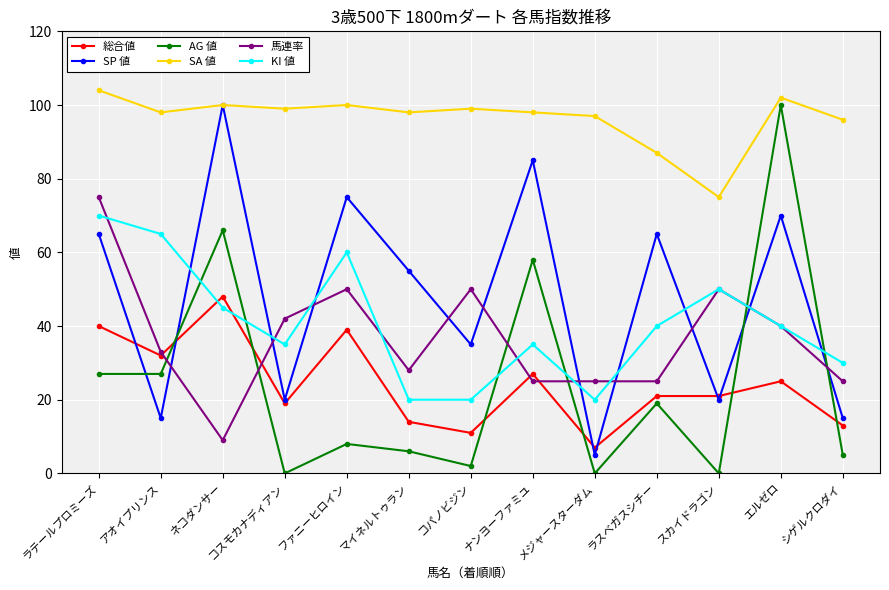

What are all the series names shown in the legend?

総合値, SP 値, AG 値, SA 値, 馬連率, KI 値